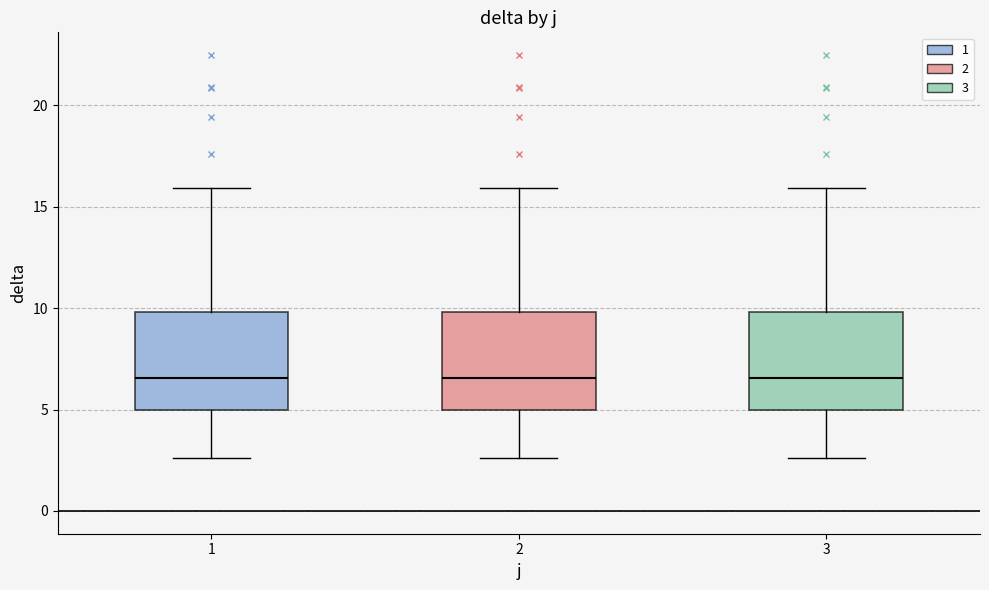

Where is the upper edge of the box at x = 3 on the y-axis? The values are not printed on the chart, so give them approximately, as read against the axis.

10.0